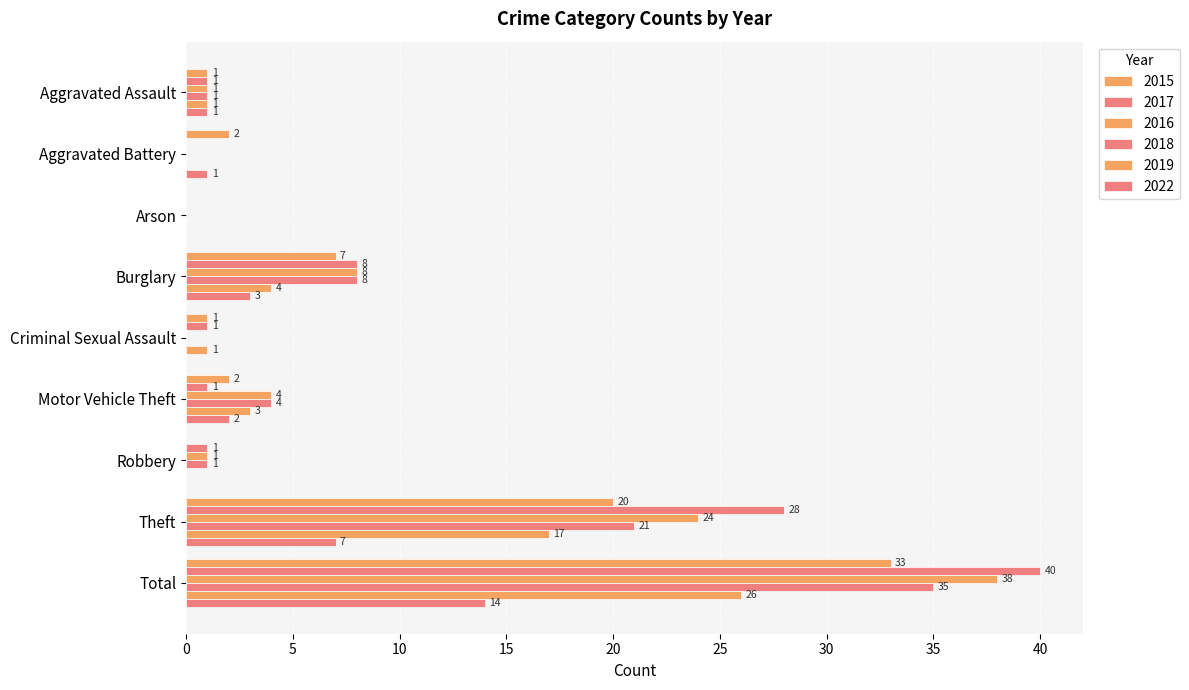

Reading left to right, extract all data points from this chart.

2015: Aggravated Assault=1	Aggravated Battery=2	Arson=0	Burglary=7	Criminal Sexual Assault=1	Motor Vehicle Theft=2	Robbery=0	Theft=20	Total=33
2017: Aggravated Assault=1	Aggravated Battery=0	Arson=0	Burglary=8	Criminal Sexual Assault=1	Motor Vehicle Theft=1	Robbery=1	Theft=28	Total=40
2016: Aggravated Assault=1	Aggravated Battery=0	Arson=0	Burglary=8	Criminal Sexual Assault=0	Motor Vehicle Theft=4	Robbery=1	Theft=24	Total=38
2018: Aggravated Assault=1	Aggravated Battery=0	Arson=0	Burglary=8	Criminal Sexual Assault=0	Motor Vehicle Theft=4	Robbery=1	Theft=21	Total=35
2019: Aggravated Assault=1	Aggravated Battery=0	Arson=0	Burglary=4	Criminal Sexual Assault=1	Motor Vehicle Theft=3	Robbery=0	Theft=17	Total=26
2022: Aggravated Assault=1	Aggravated Battery=1	Arson=0	Burglary=3	Criminal Sexual Assault=0	Motor Vehicle Theft=2	Robbery=0	Theft=7	Total=14